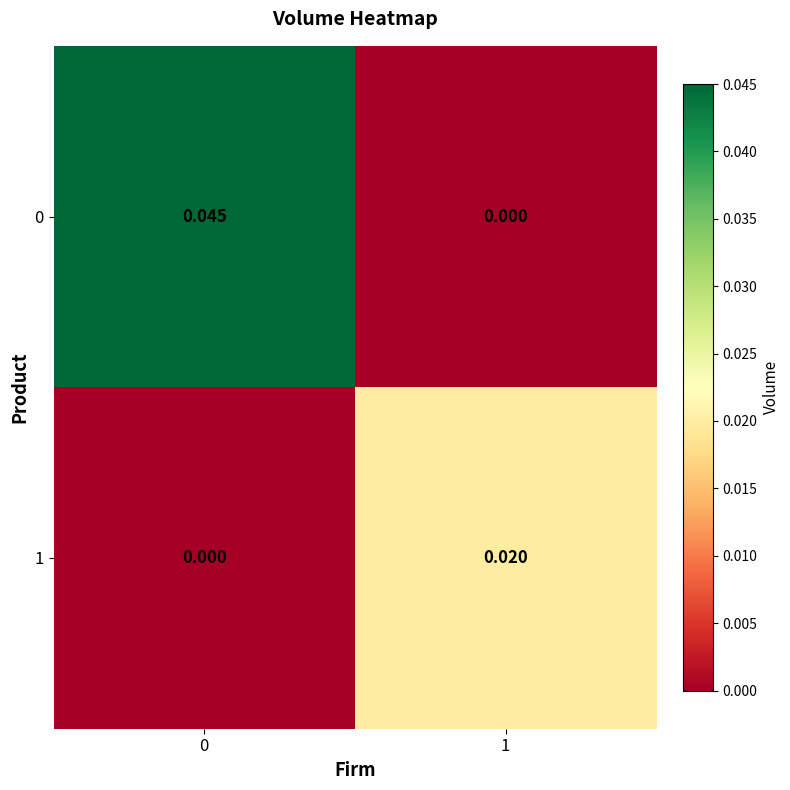

Is the value of 0 at 0 greater than the value of 1 at 1?

Yes